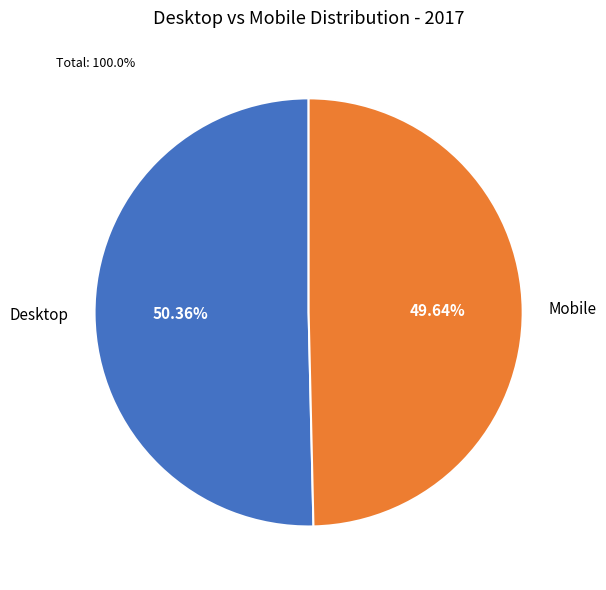

To the nearest percent, what portion does Mobile represent?

50%